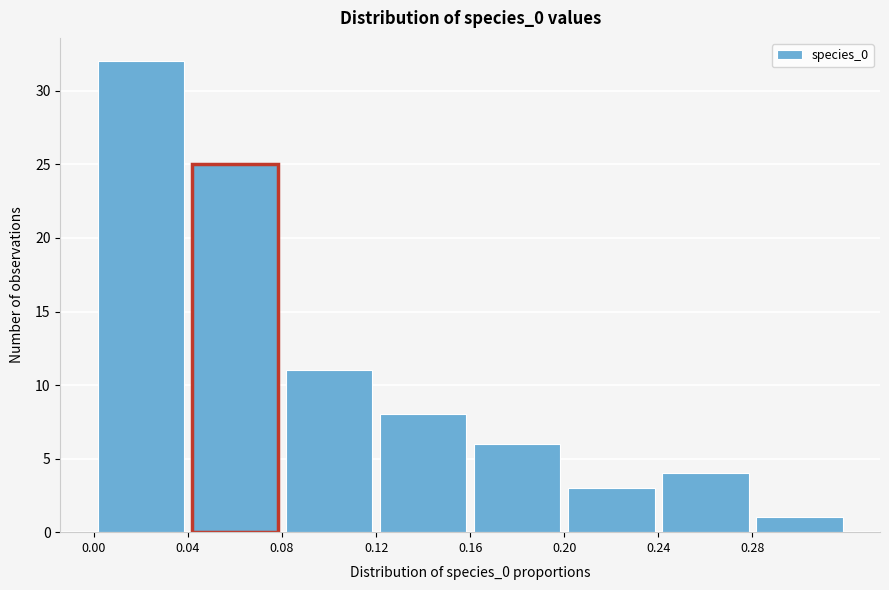

How tall is the bar that spans 0.24 to 0.28 on the x-axis? The values are not printed on the chart, so give them approximately, as read against the axis.

4